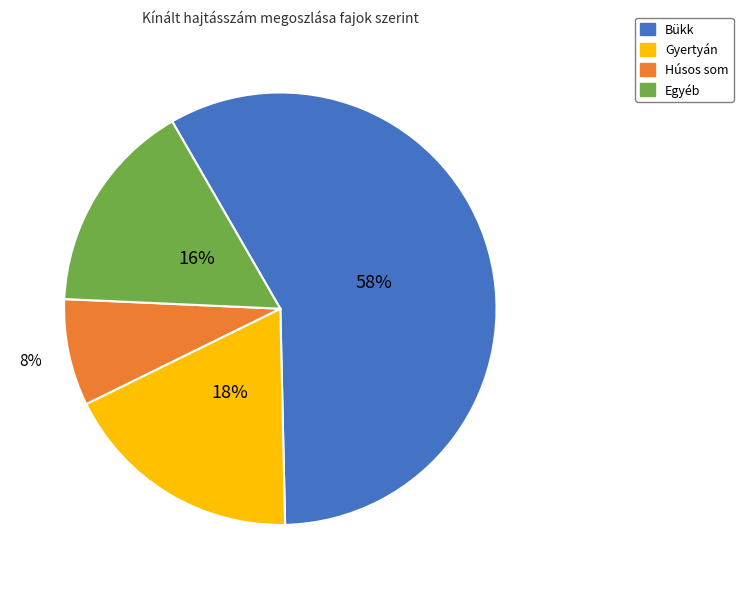

Is there any slice that represents more than half of the pie?

Yes